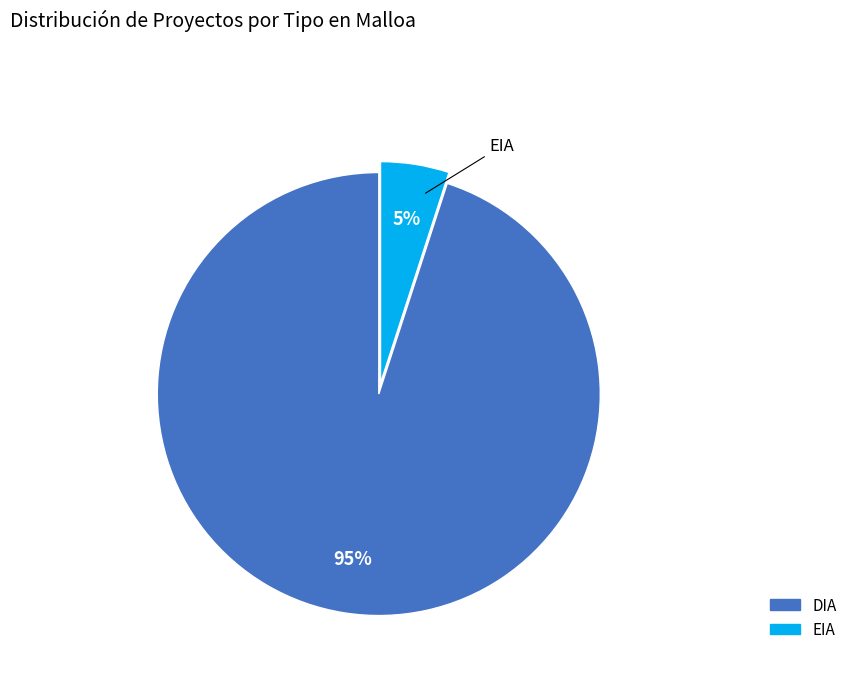

Approximately how many times larger is the value at DIA compared to EIA?

19.0